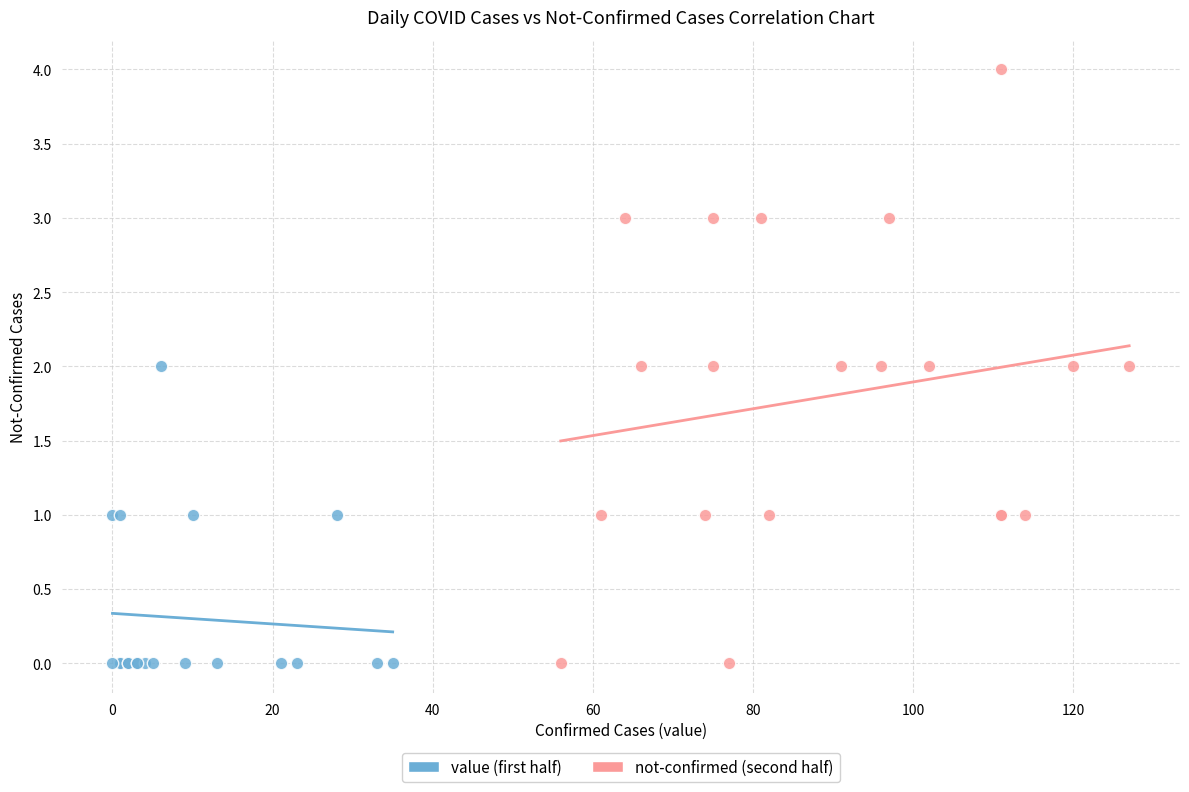

Which series reaches the maximum Y coordinate?

not-confirmed (second half)